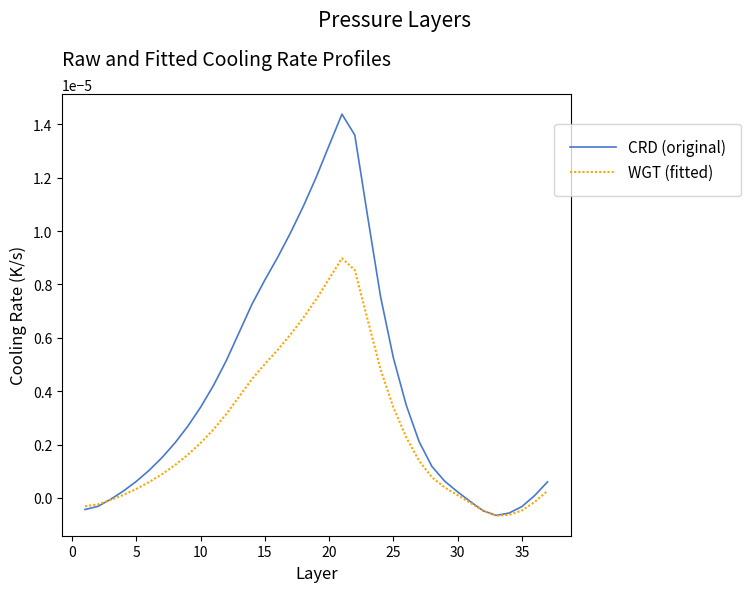

Which series has the widest spread of values?

CRD (original)